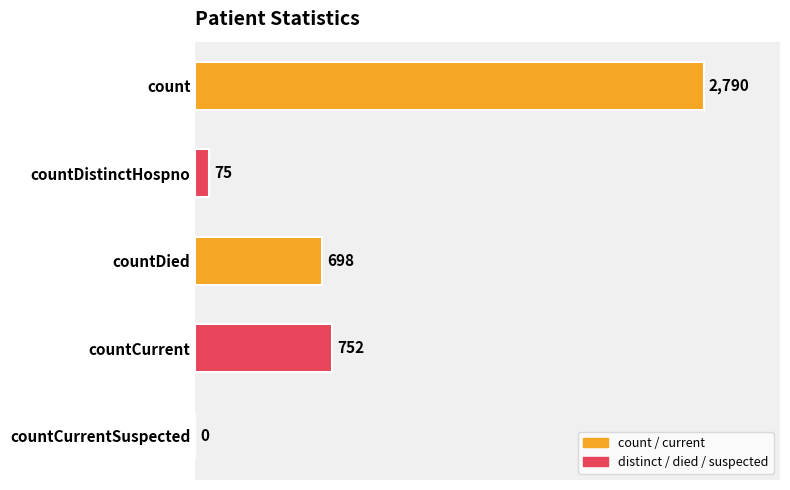

What is the sum of the values at countCurrentSuspected and countCurrent?

752